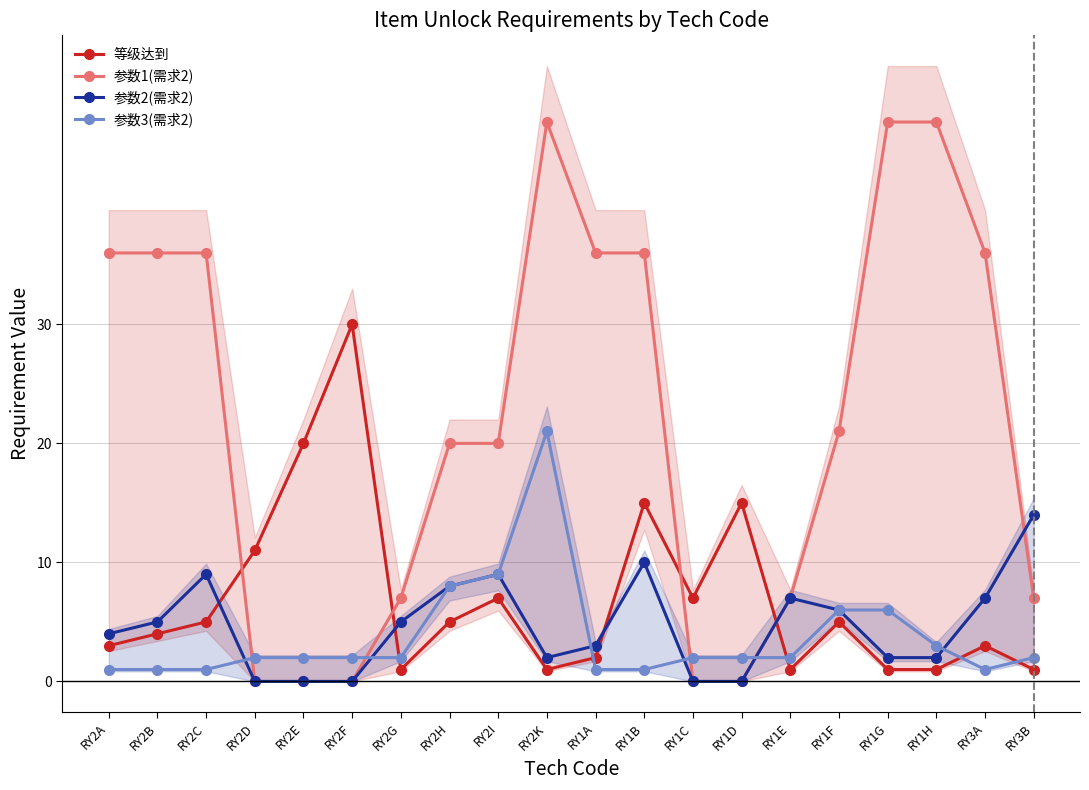

At how many categories does at least one series exceed 23?

10